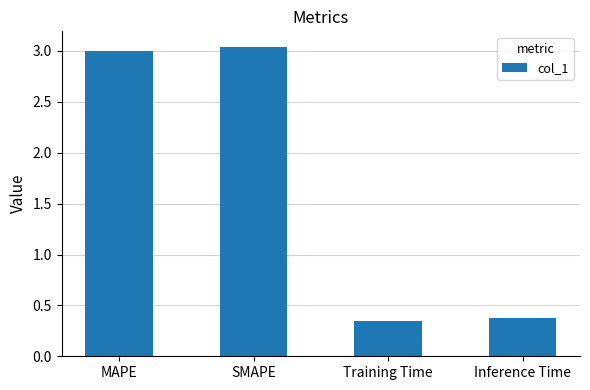

What is the change in value from MAPE to Inference Time?

-2.6